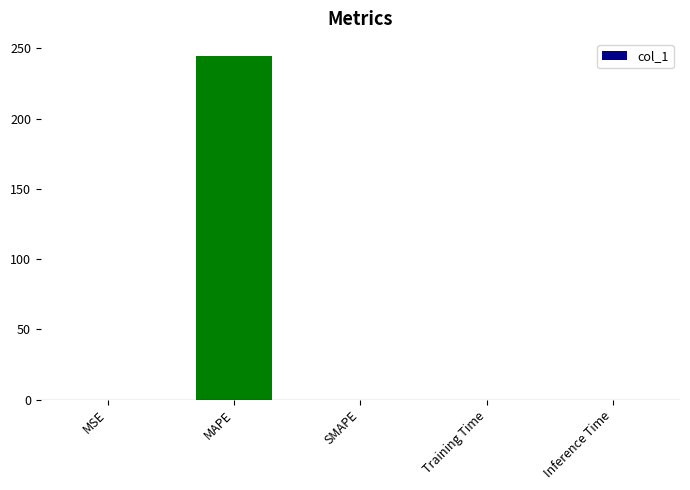

Between MAPE and SMAPE, which is larger?

MAPE